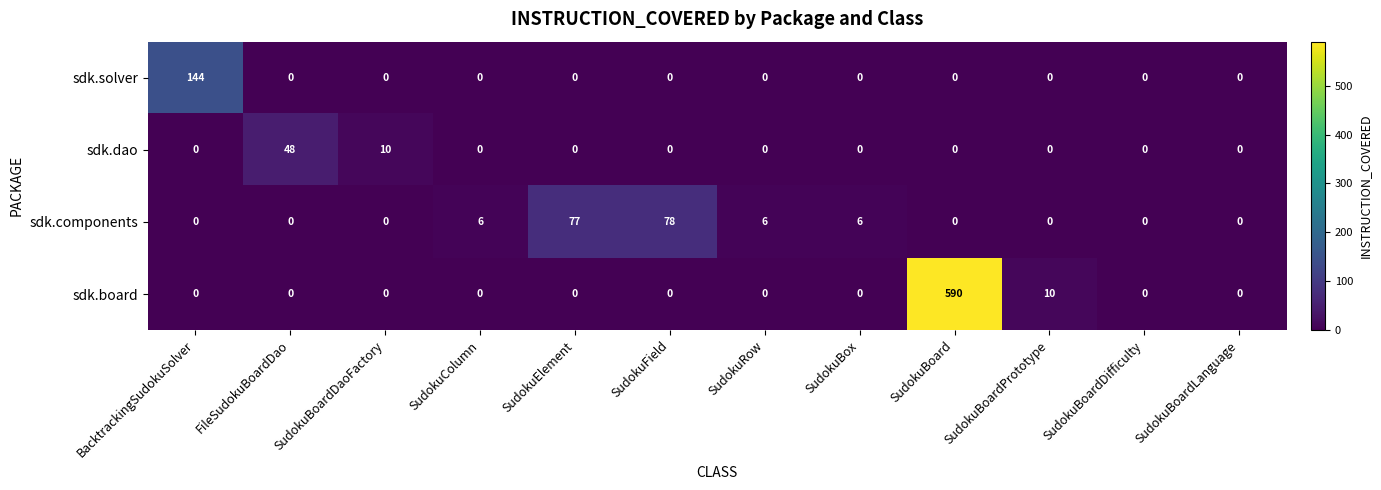

At which category is the sum across all series the highest?

SudokuBoard